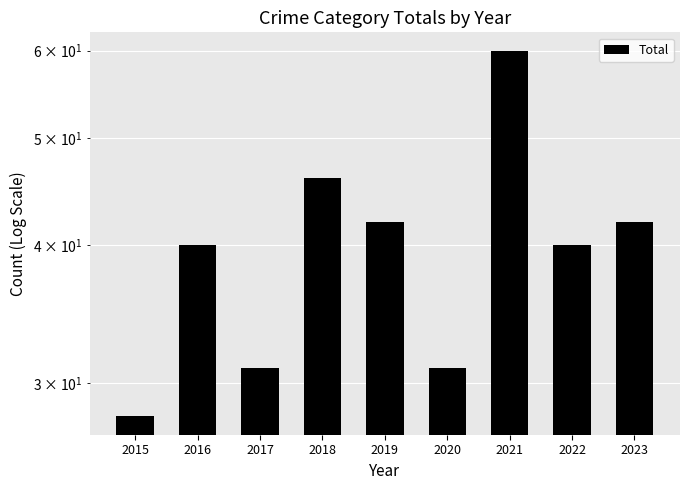

Reading left to right, transcribe all the data shown in this chart.

28	40	31	46	42	31	60	40	42